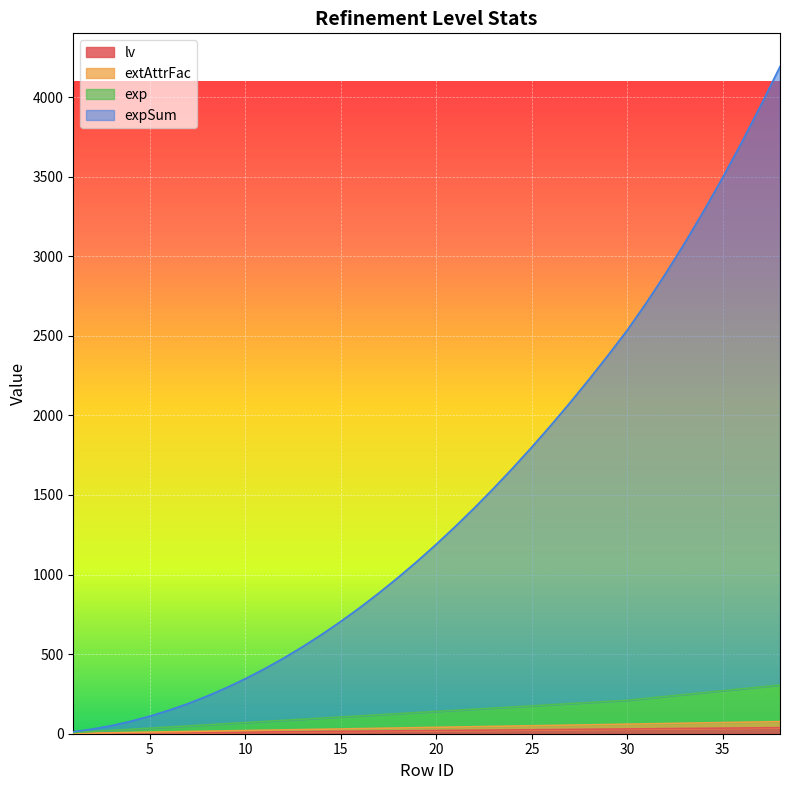

What is the spread (max minus min) of values at 7?

182